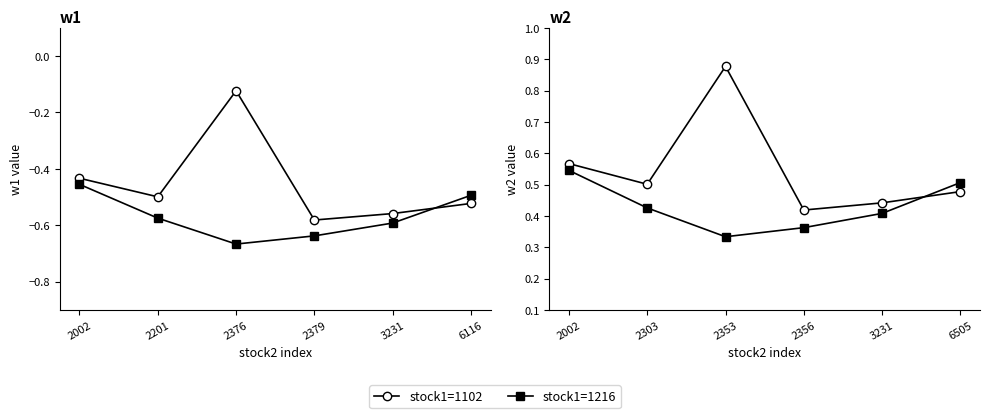

Is the value of stock1=1102 at 2002 greater than the value of stock1=1216 at 2353?

Yes